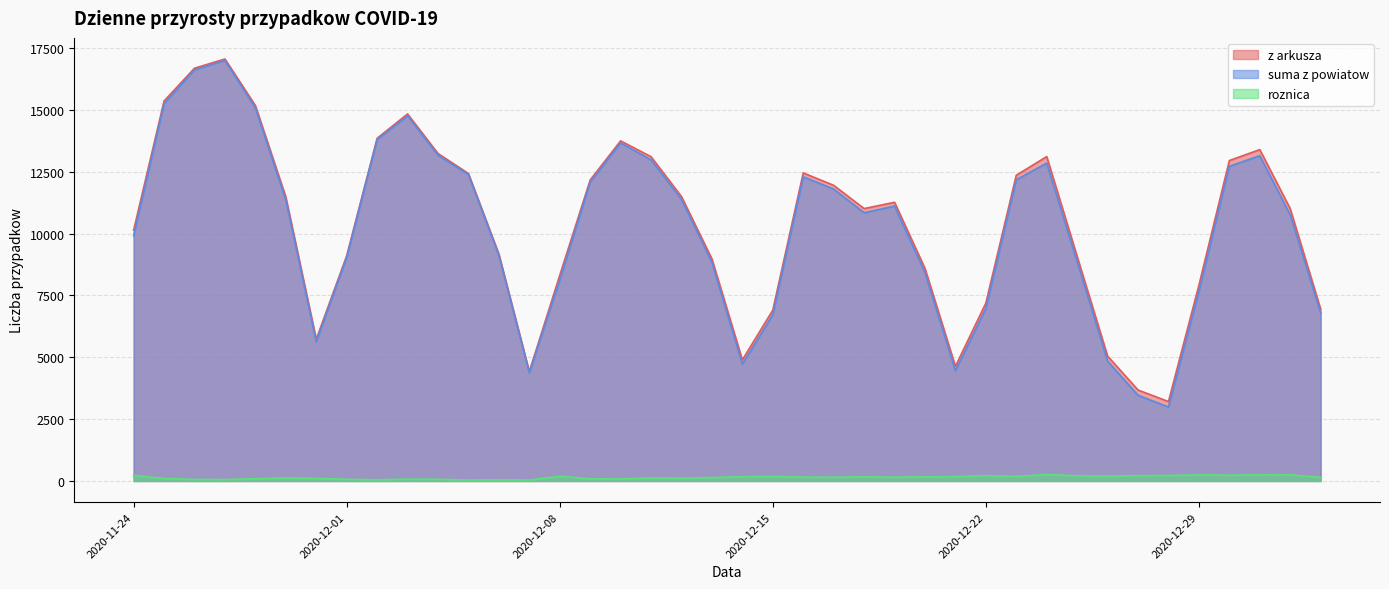

Reading left to right, what are all the values shown in this chart?

z arkusza: 2020-11-24=10139	2020-11-25=15362	2020-11-26=16687	2020-11-27=17060	2020-11-28=15178	2020-11-29=11483	2020-11-30=5733	2020-12-01=9105	2020-12-02=13855	2020-12-03=14838	2020-12-04=13239	2020-12-05=12430	2020-12-06=9176	2020-12-07=4423	2020-12-08=8312	2020-12-09=12168	2020-12-10=13749	2020-12-11=13110	2020-12-12=11497	2020-12-13=8977	2020-12-14=4896	2020-12-15=6907	2020-12-16=12454	2020-12-17=11953	2020-12-18=11013	2020-12-19=11267	2020-12-20=8594	2020-12-21=4633	2020-12-22=7192	2020-12-23=12361	2020-12-24=13115	2020-12-25=9077	2020-12-26=5048	2020-12-27=3678	2020-12-28=3211	2020-12-29=7914	2020-12-30=12955	2020-12-31=13397	2021-01-01=11008	2021-01-02=6945
suma z powiatow: 2020-11-24=9912	2020-11-25=15259	2020-11-26=16623	2020-11-27=17001	2020-11-28=15086	2020-11-29=11359	2020-11-30=5629	2020-12-01=9036	2020-12-02=13803	2020-12-03=14764	2020-12-04=13170	2020-12-05=12390	2020-12-06=9128	2020-12-07=4383	2020-12-08=8121	2020-12-09=12081	2020-12-10=13667	2020-12-11=12986	2020-12-12=11385	2020-12-13=8836	2020-12-14=4725	2020-12-15=6722	2020-12-16=12296	2020-12-17=11803	2020-12-18=10843	2020-12-19=11114	2020-12-20=8424	2020-12-21=4459	2020-12-22=6977	2020-12-23=12177	2020-12-24=12850	2020-12-25=8868	2020-12-26=4848	2020-12-27=3464	2020-12-28=2989	2020-12-29=7669	2020-12-30=12719	2020-12-31=13151	2021-01-01=10760	2021-01-02=6795
roznica: 2020-11-24=227	2020-11-25=103	2020-11-26=64	2020-11-27=59	2020-11-28=92	2020-11-29=124	2020-11-30=104	2020-12-01=69	2020-12-02=52	2020-12-03=74	2020-12-04=69	2020-12-05=40	2020-12-06=48	2020-12-07=40	2020-12-08=191	2020-12-09=87	2020-12-10=82	2020-12-11=124	2020-12-12=112	2020-12-13=141	2020-12-14=171	2020-12-15=185	2020-12-16=158	2020-12-17=150	2020-12-18=170	2020-12-19=153	2020-12-20=170	2020-12-21=174	2020-12-22=215	2020-12-23=184	2020-12-24=265	2020-12-25=209	2020-12-26=200	2020-12-27=214	2020-12-28=222	2020-12-29=245	2020-12-30=236	2020-12-31=246	2021-01-01=248	2021-01-02=150